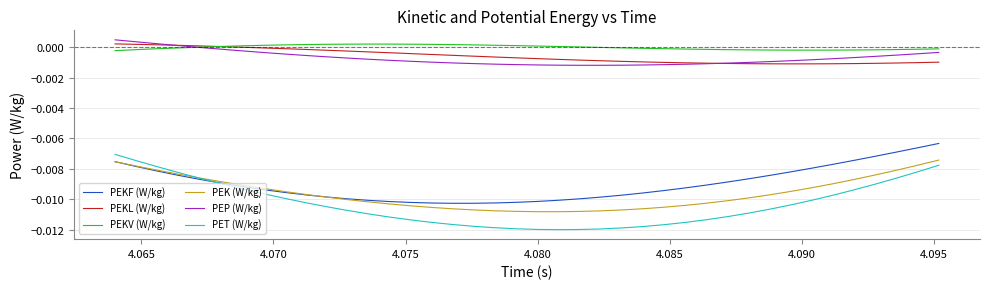

Which series has the widest spread of values?

PET (W/kg)